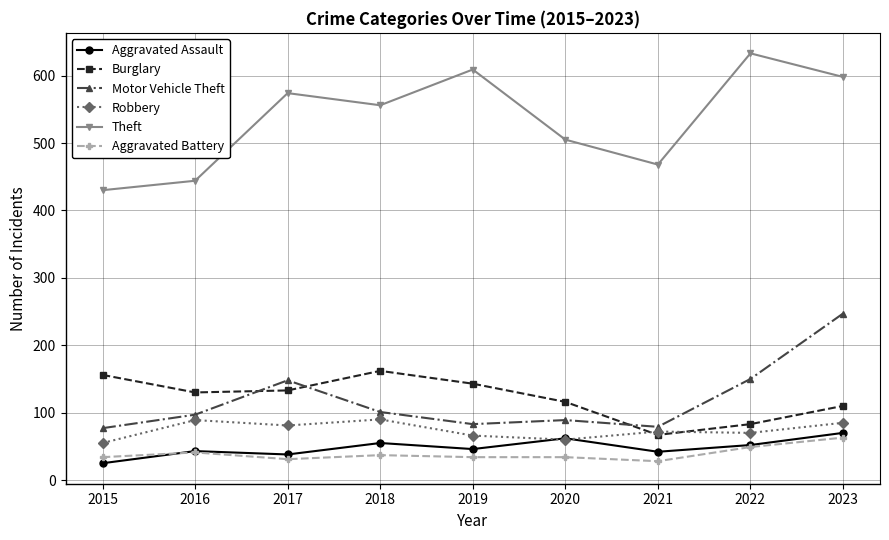

What is the difference between the highest and lowest values at 2021?

440